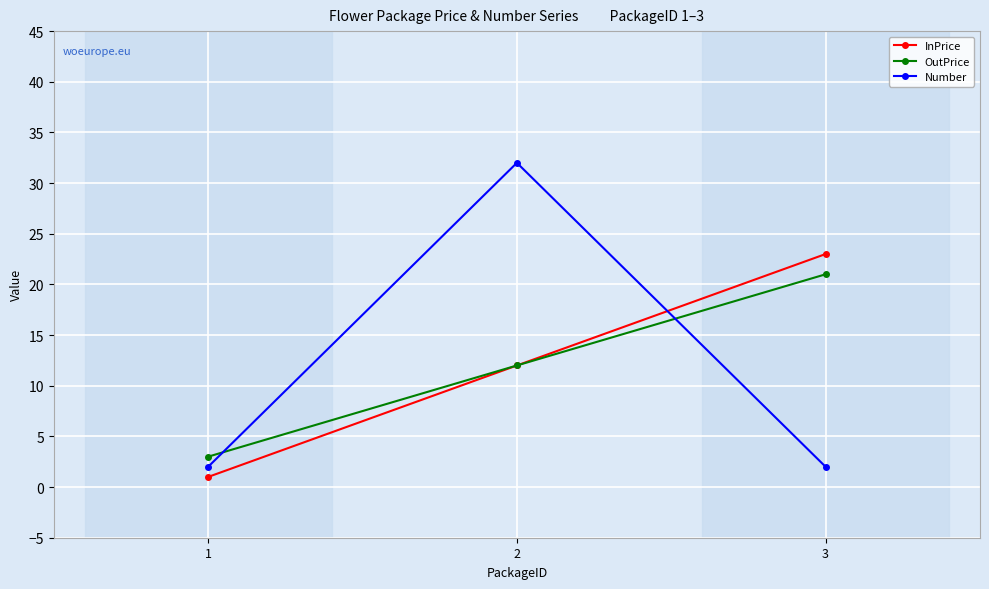

At 1, list the series in order from largest to smallest.

OutPrice, Number, InPrice